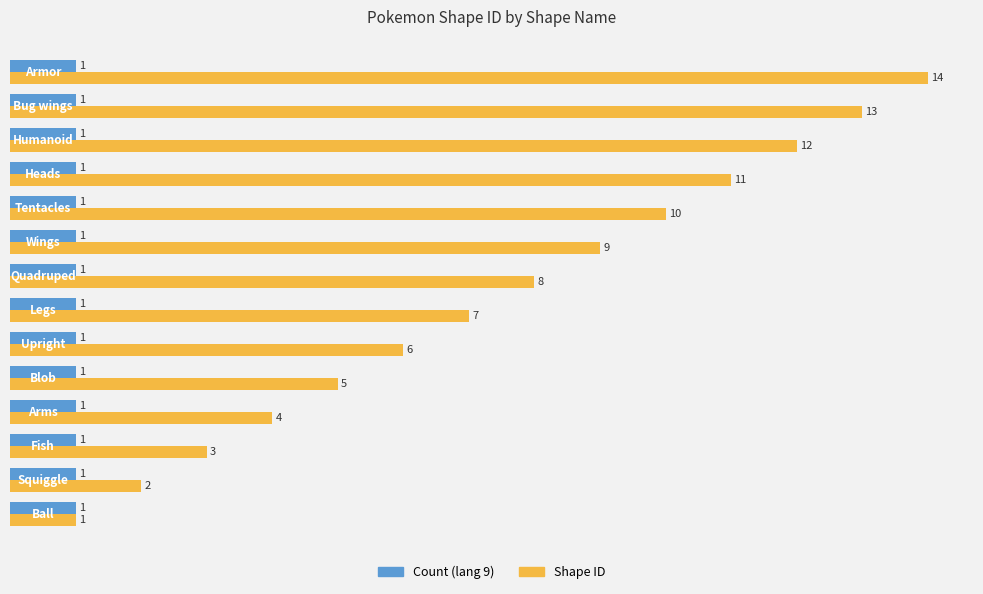

Which series has the largest total across all categories?

Shape ID